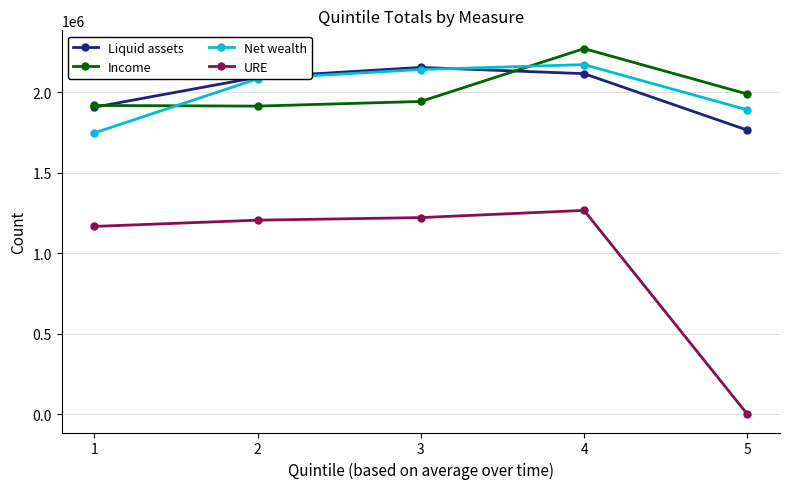

What is the spread (max minus min) of values at 4?

1004293